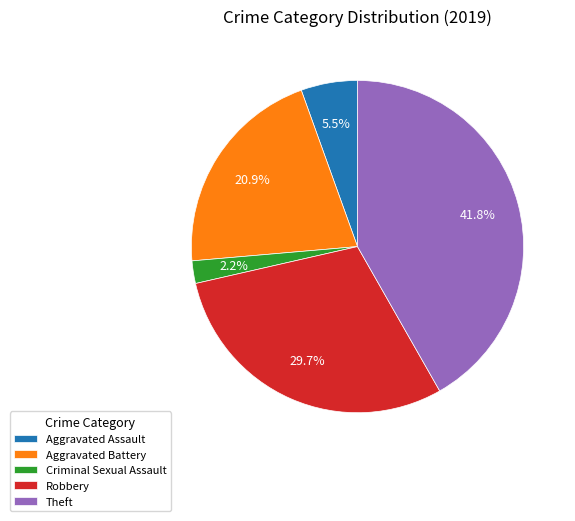

How many segments does this pie chart have?

5